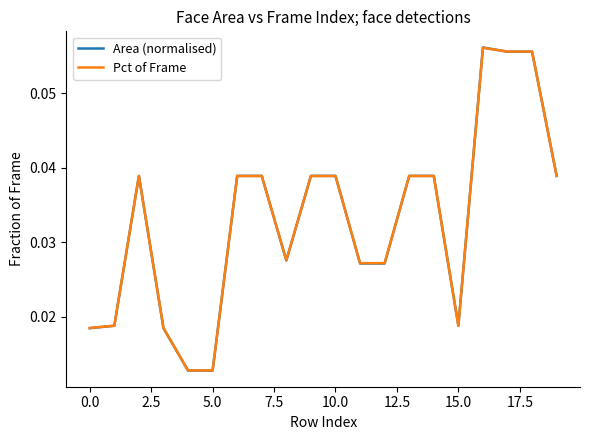

The value of Pct of Frame at 10.0 is 0.1. True or false?

False